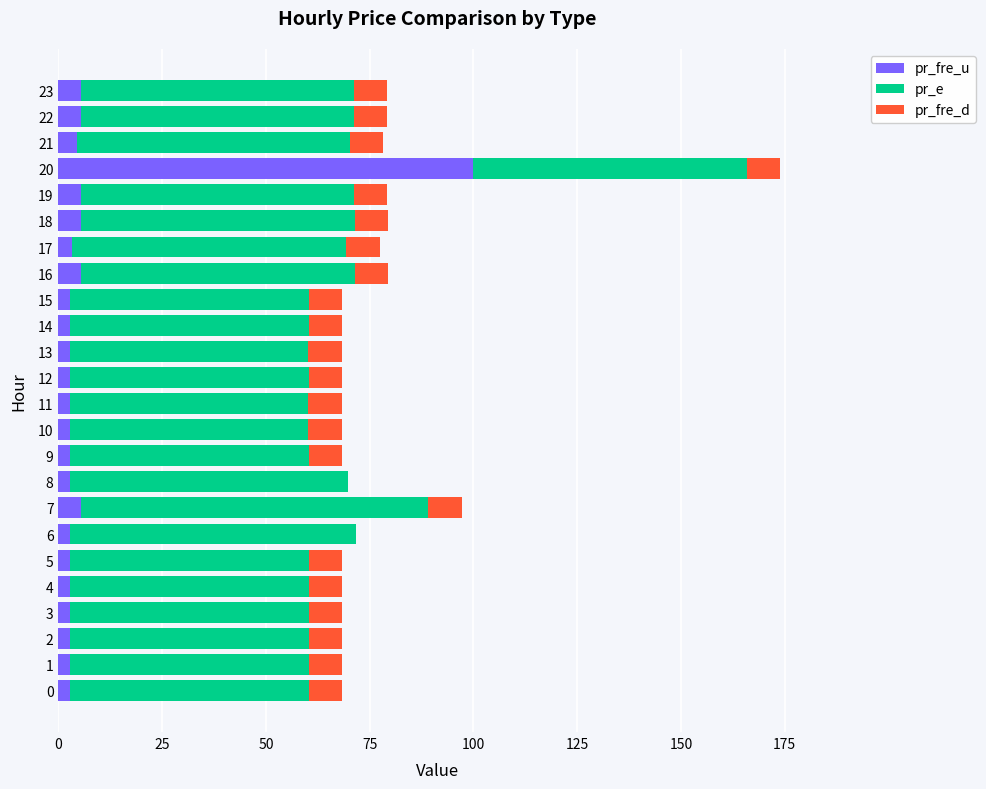

At which category is the sum across all series the highest?

20